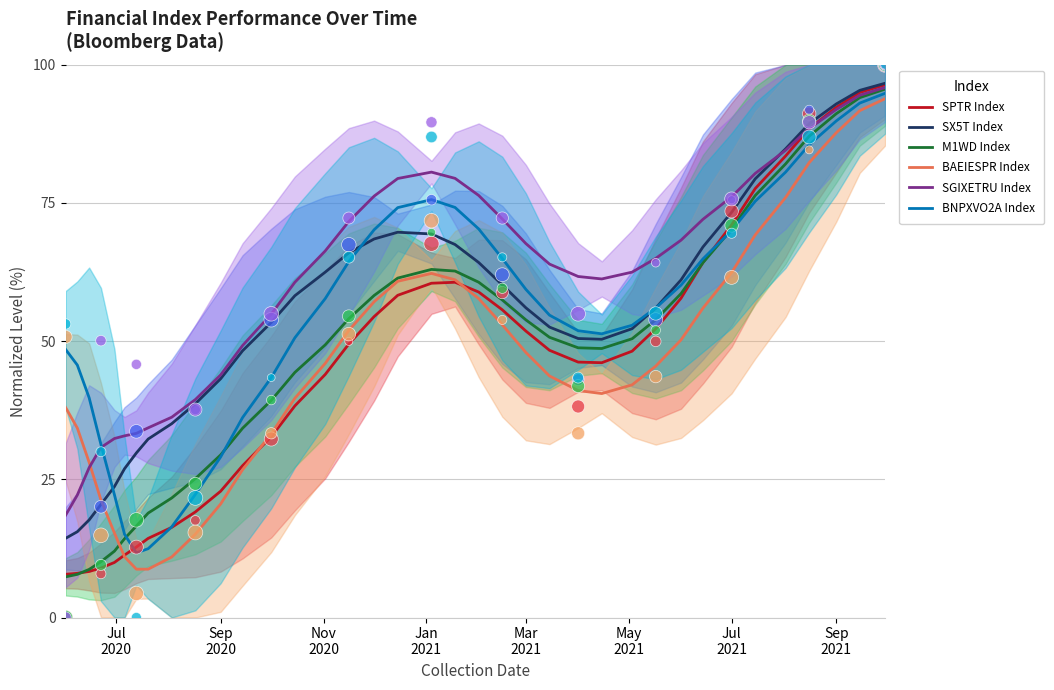

What are all the series names shown in the legend?

SPTR Index, SX5T Index, M1WD Index, BAEIESPR Index, SGIXETRU Index, BNPXVO2A Index